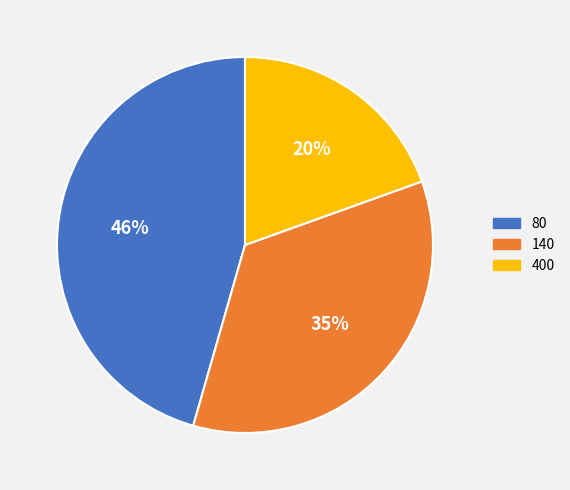

To the nearest percent, what portion does 140 represent?

35%